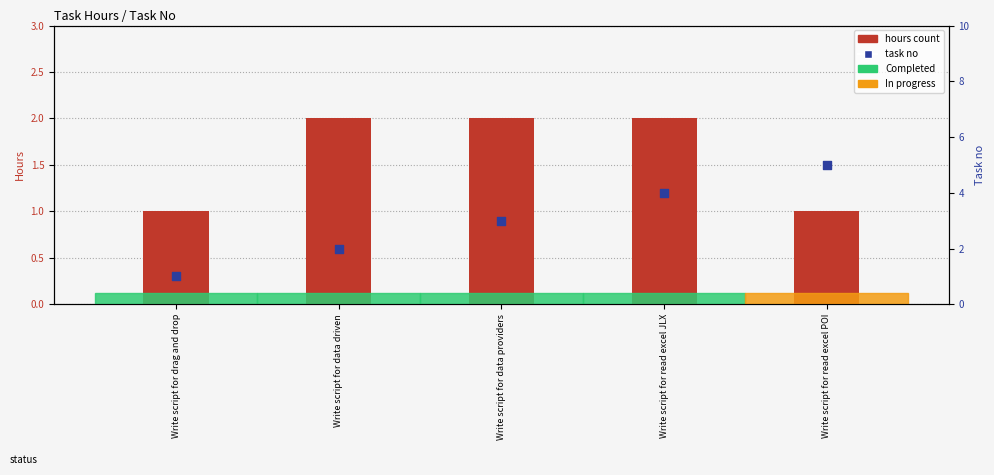

Which series reaches the maximum Y coordinate?

task no